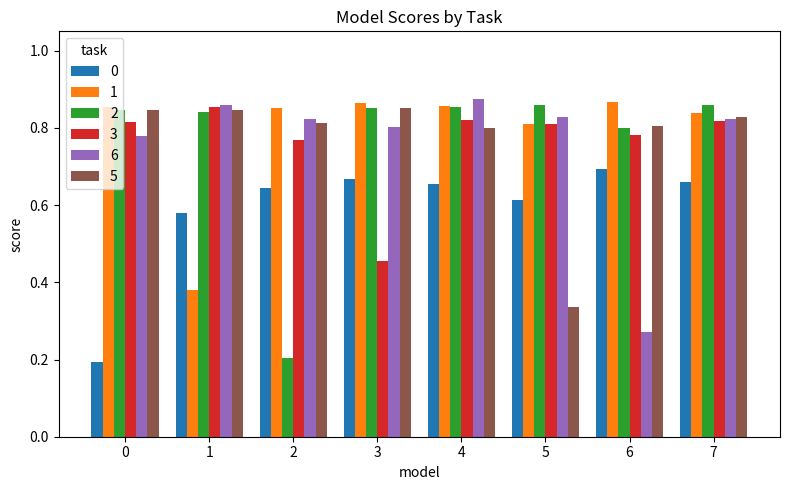

How many 6 values are between 0 and 1?

8